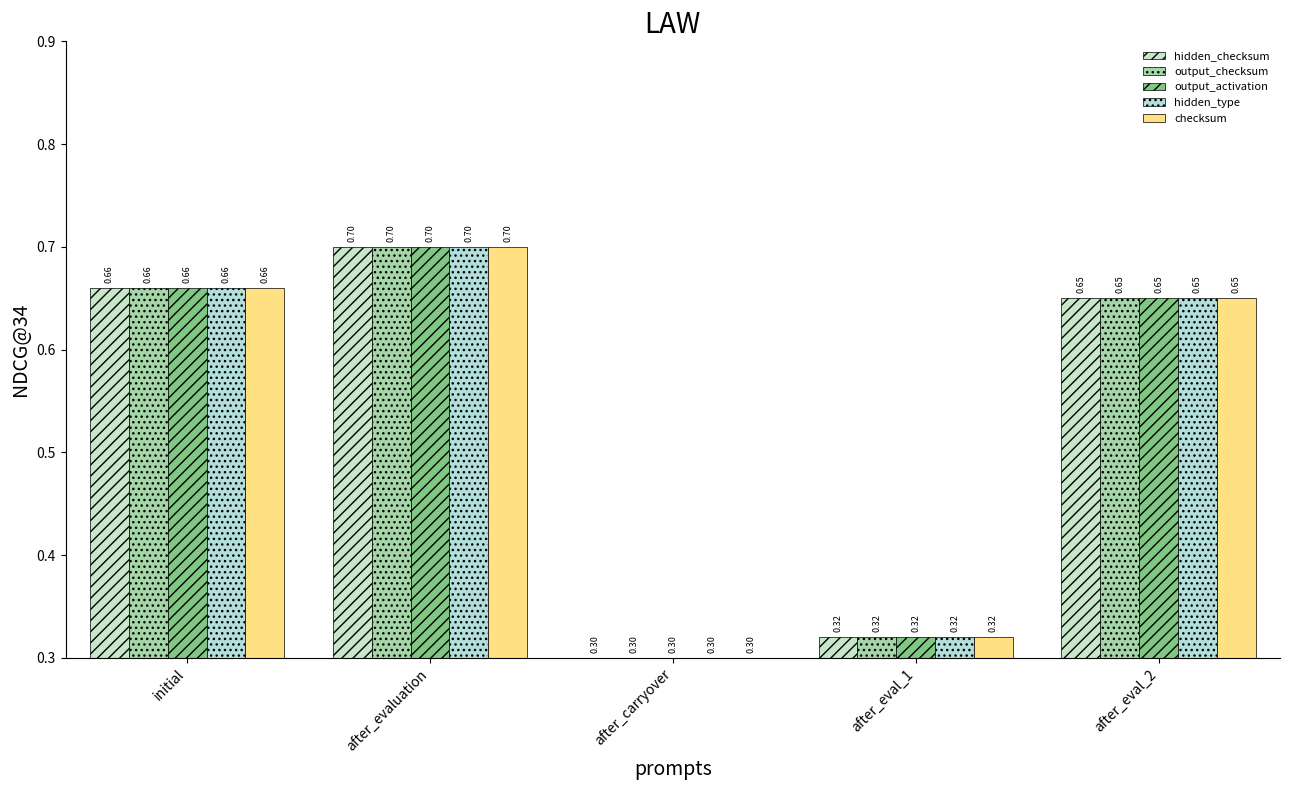

How many bars are there in each group?

5